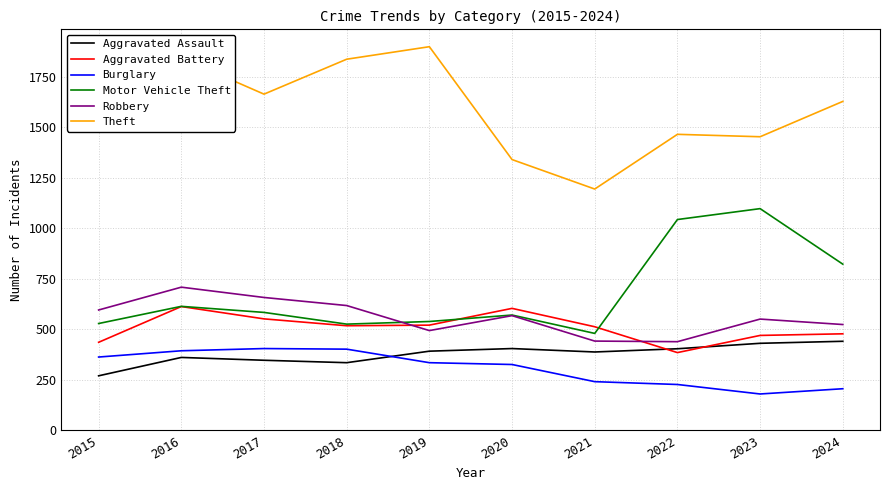

Is the value of Aggravated Battery at 2018 greater than the value of Burglary at 2023?

Yes